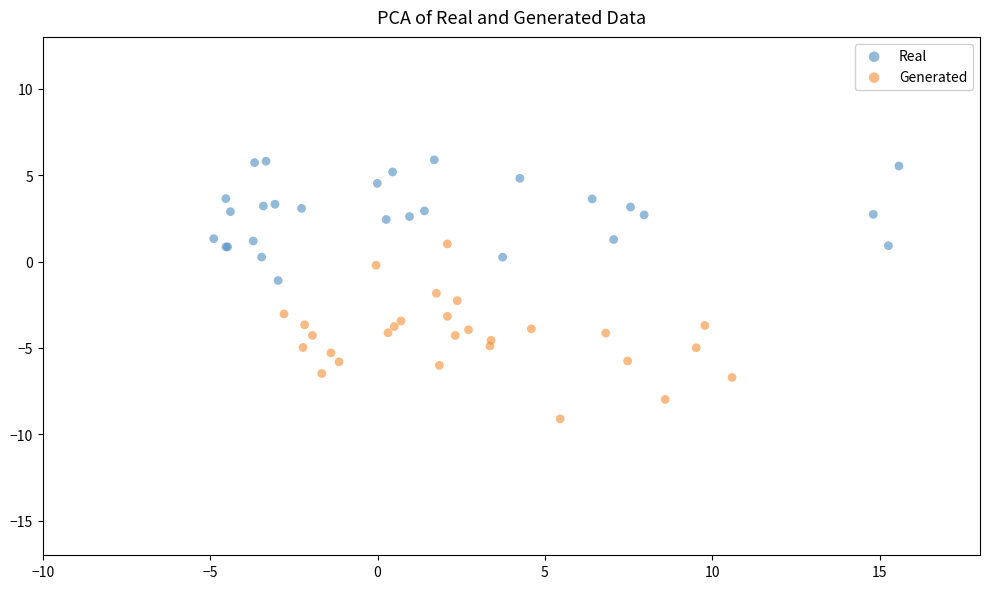

Which series reaches the maximum Y coordinate?

Real